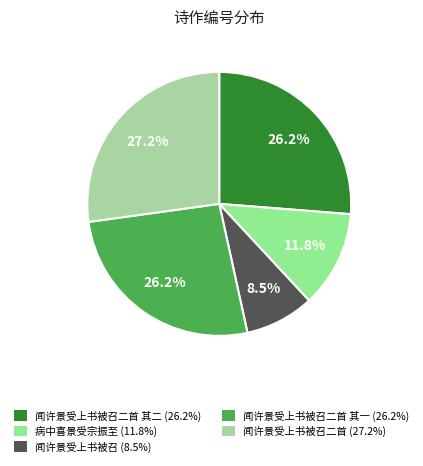

How many slices are in this pie chart?

5